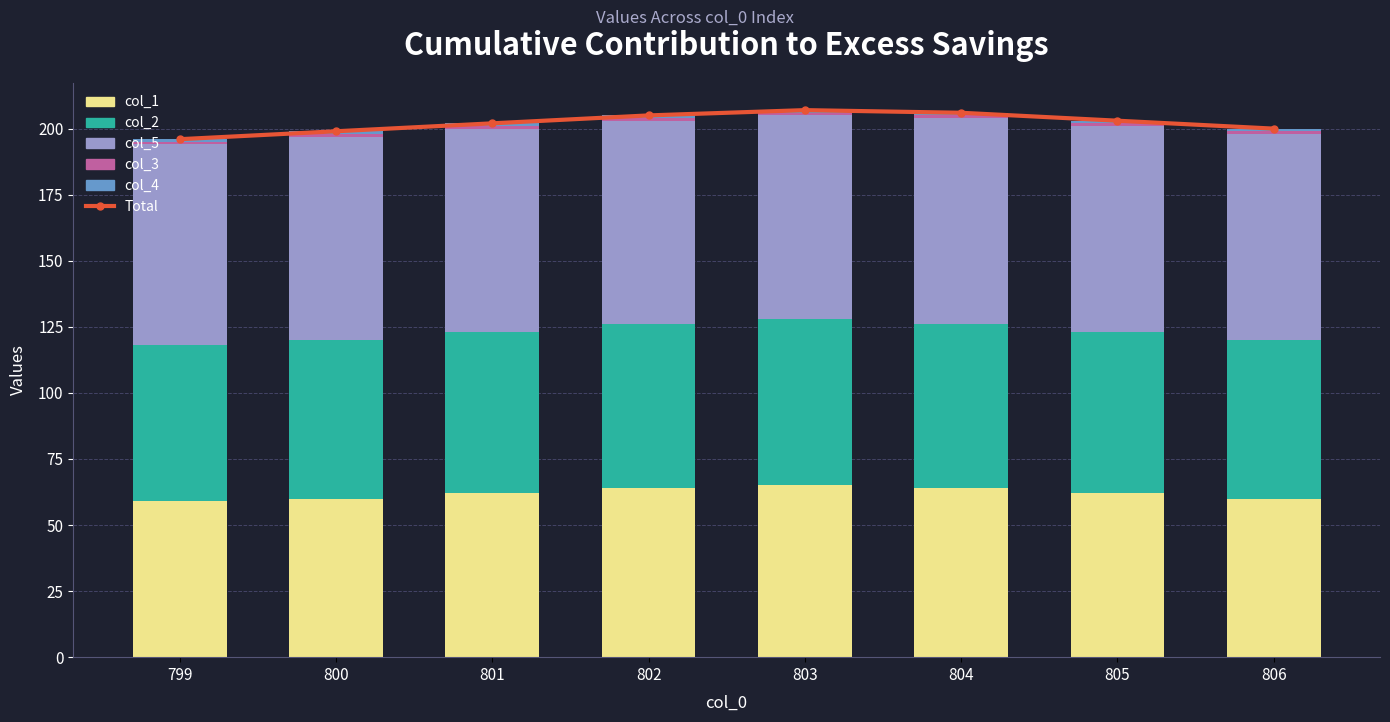

True or false: Total has a value of 82 at 800.

False